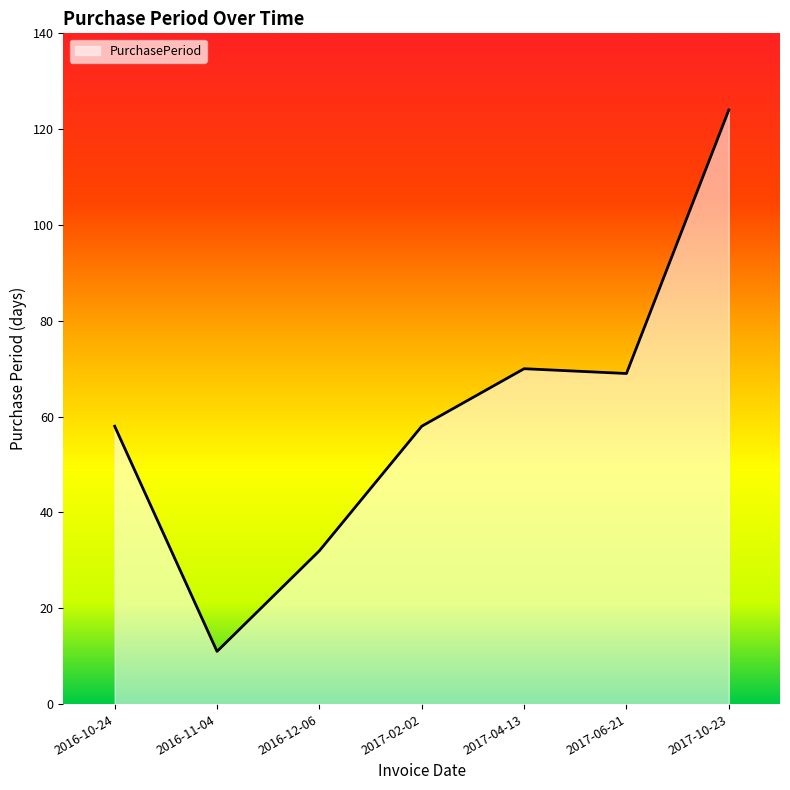

Reading left to right, what are all the values shown in this chart?

2016-10-24=58	2016-11-04=11	2016-12-06=32	2017-02-02=58	2017-04-13=70	2017-06-21=69	2017-10-23=124